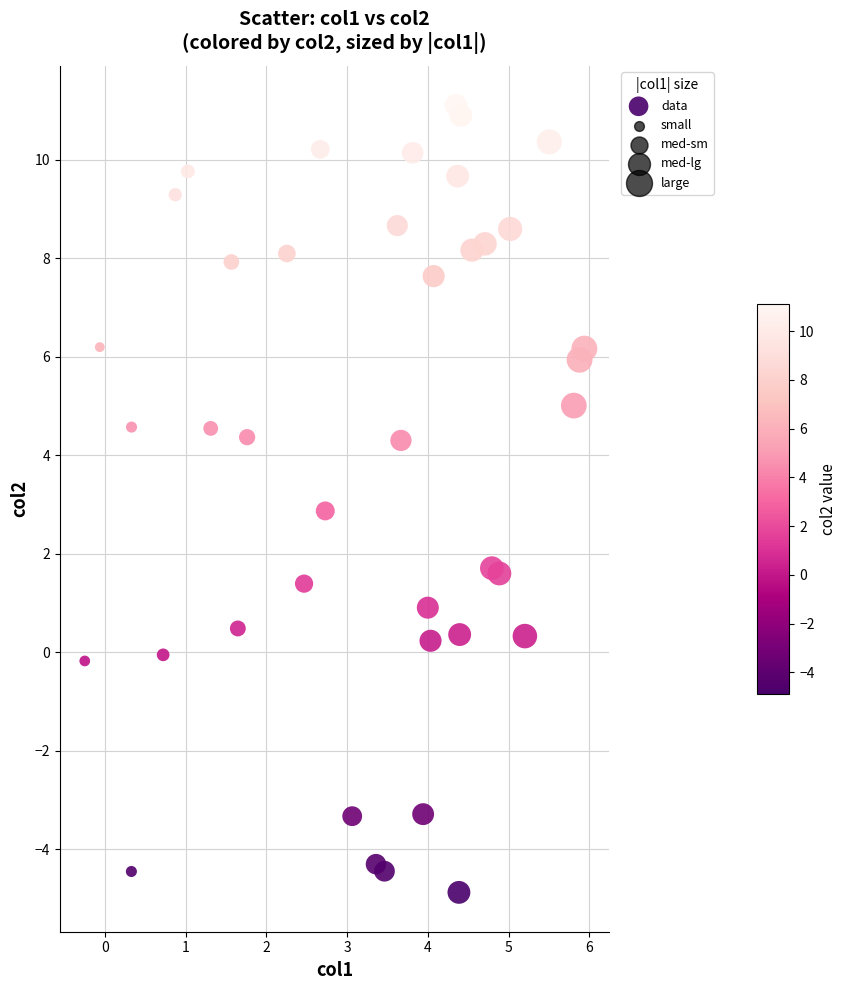

What is the range of Y values (max minus min)?

16.0